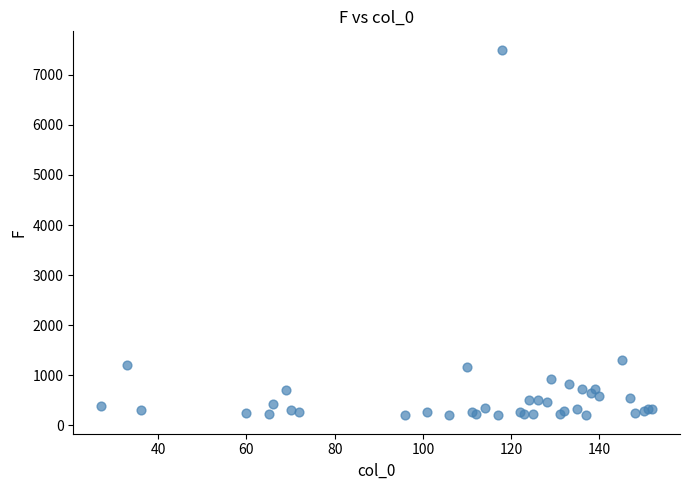

What Y value in the scatter plot is closest to 3851?

1297